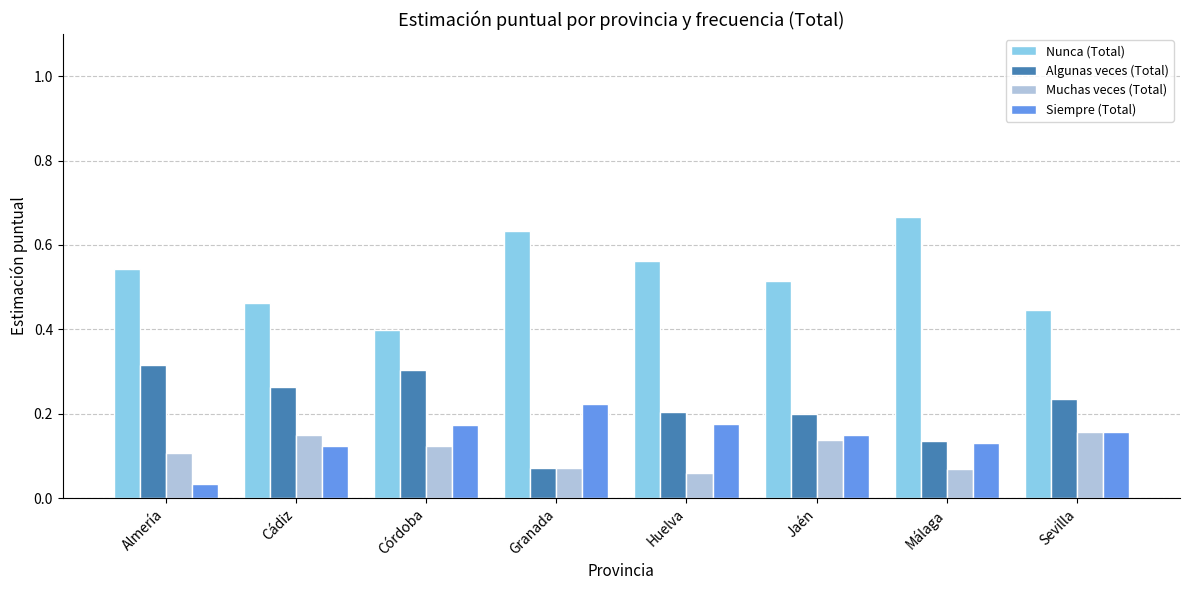

Is the value of Nunca (Total) at Almería greater than the value of Siempre (Total) at Almería?

Yes